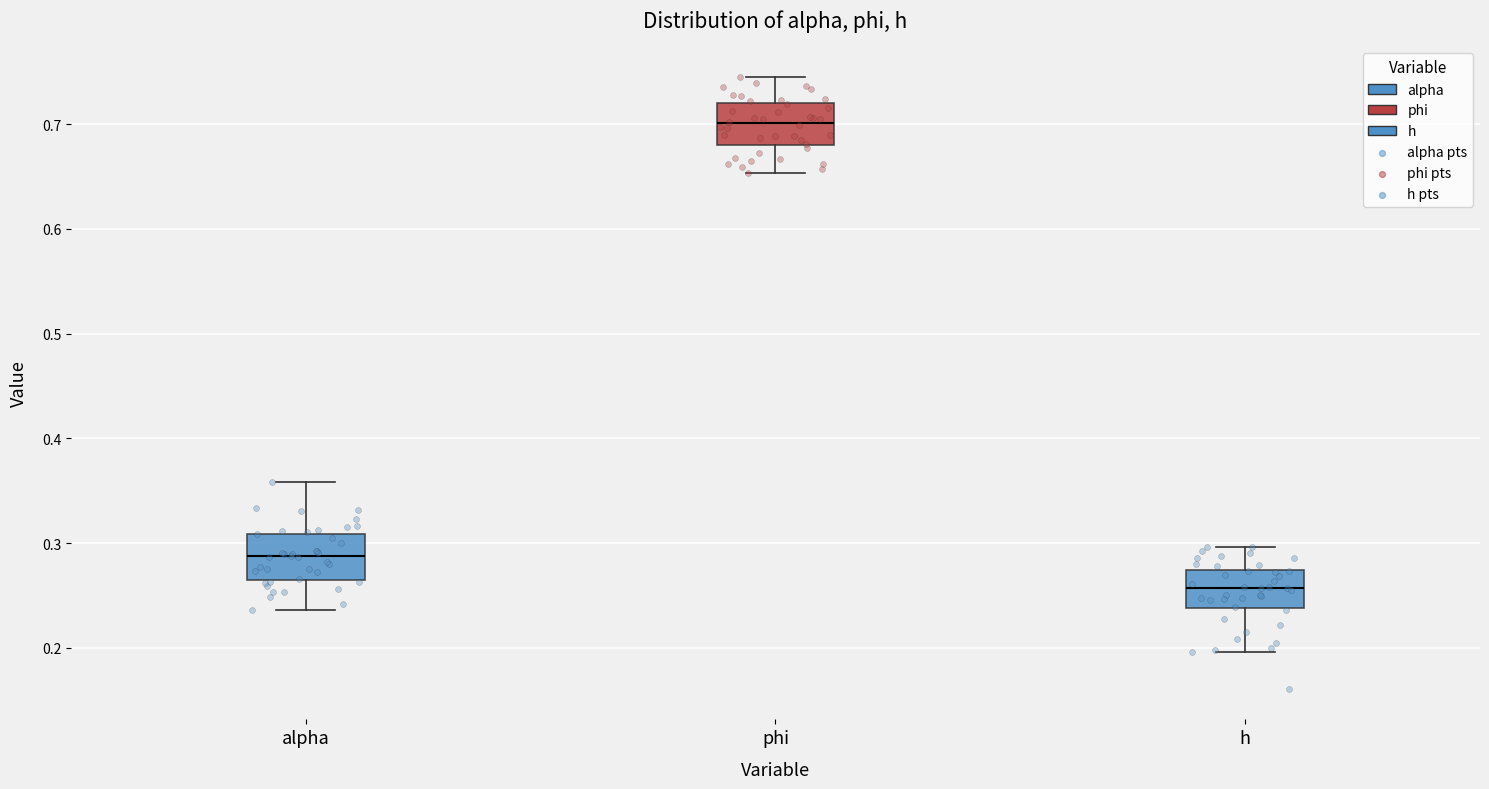

Reading left to right, transcribe this box plot: for each box, give where its median line is, the range the box spans, and where its two whiskers end, as read against the y-axis. The values are not printed on the chart, so give them approximately, as read against the axis.

alpha: median 0.29, box 0.26 to 0.31, whiskers 0.24 to 0.36
phi: median 0.70, box 0.68 to 0.72, whiskers 0.65 to 0.75
h: median 0.26, box 0.24 to 0.27, whiskers 0.20 to 0.30